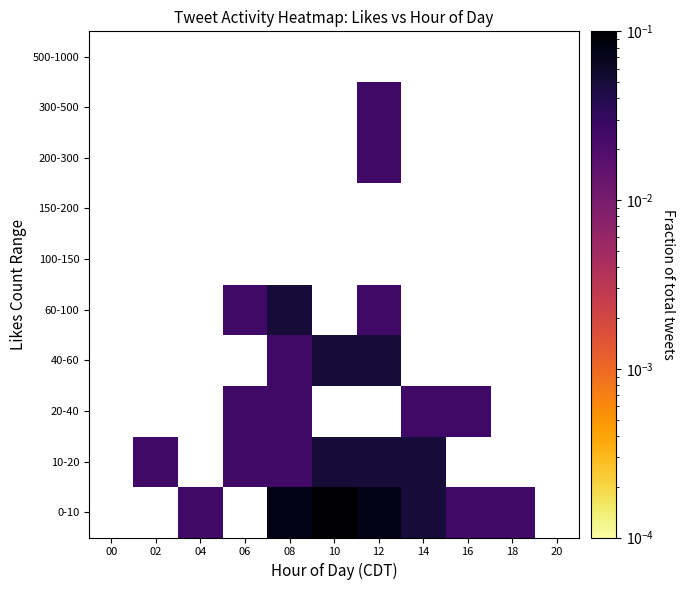

Reading right to left, transcribe all the data shown in this chart.

0-10: 20=0.0	18=0.0	16=0.0	14=0.1	12=0.1	10=0.1	08=0.1	06=0.0	04=0.0	02=0.0	00=0.0
10-20: 20=0.0	18=0.0	16=0.0	14=0.1	12=0.1	10=0.1	08=0.0	06=0.0	04=0.0	02=0.0	00=0.0
20-40: 20=0.0	18=0.0	16=0.0	14=0.0	12=0.0	10=0.0	08=0.0	06=0.0	04=0.0	02=0.0	00=0.0
40-60: 20=0.0	18=0.0	16=0.0	14=0.0	12=0.1	10=0.1	08=0.0	06=0.0	04=0.0	02=0.0	00=0.0
60-100: 20=0.0	18=0.0	16=0.0	14=0.0	12=0.0	10=0.0	08=0.1	06=0.0	04=0.0	02=0.0	00=0.0
100-150: 20=0.0	18=0.0	16=0.0	14=0.0	12=0.0	10=0.0	08=0.0	06=0.0	04=0.0	02=0.0	00=0.0
150-200: 20=0.0	18=0.0	16=0.0	14=0.0	12=0.0	10=0.0	08=0.0	06=0.0	04=0.0	02=0.0	00=0.0
200-300: 20=0.0	18=0.0	16=0.0	14=0.0	12=0.0	10=0.0	08=0.0	06=0.0	04=0.0	02=0.0	00=0.0
300-500: 20=0.0	18=0.0	16=0.0	14=0.0	12=0.0	10=0.0	08=0.0	06=0.0	04=0.0	02=0.0	00=0.0
500-1000: 20=0.0	18=0.0	16=0.0	14=0.0	12=0.0	10=0.0	08=0.0	06=0.0	04=0.0	02=0.0	00=0.0